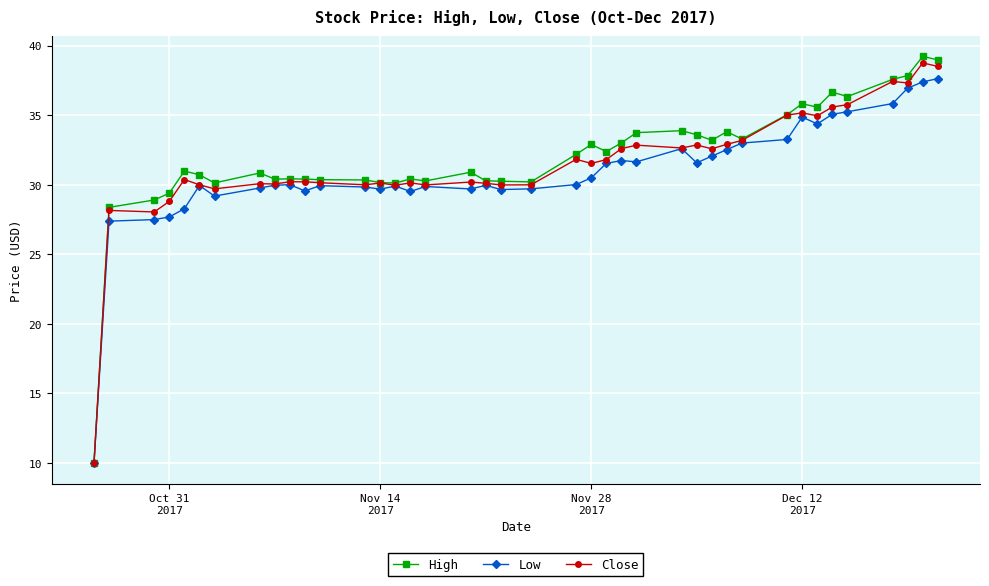

What is the value of the Low point at the 5th from the left?

28.3